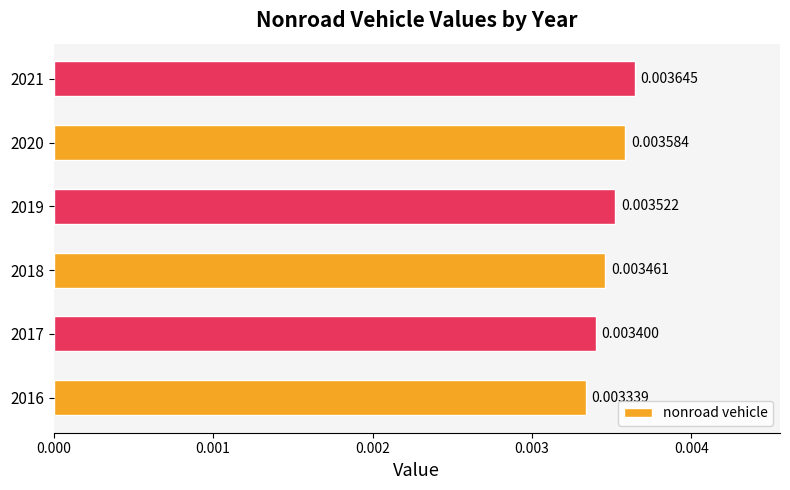

Which has a higher value, 2018 or 2017?

2018